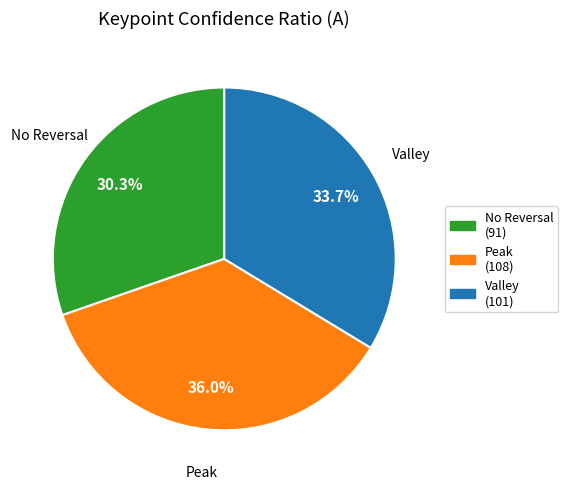

What is the smallest slice in the pie chart?

No Reversal